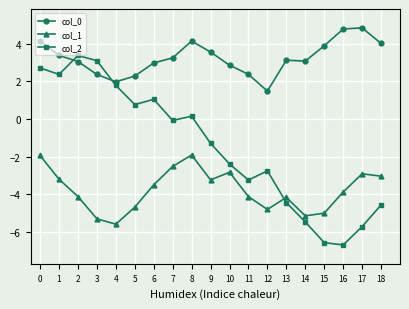

Which series ends up on top after the final intersection of col_0 and col_2?

col_0